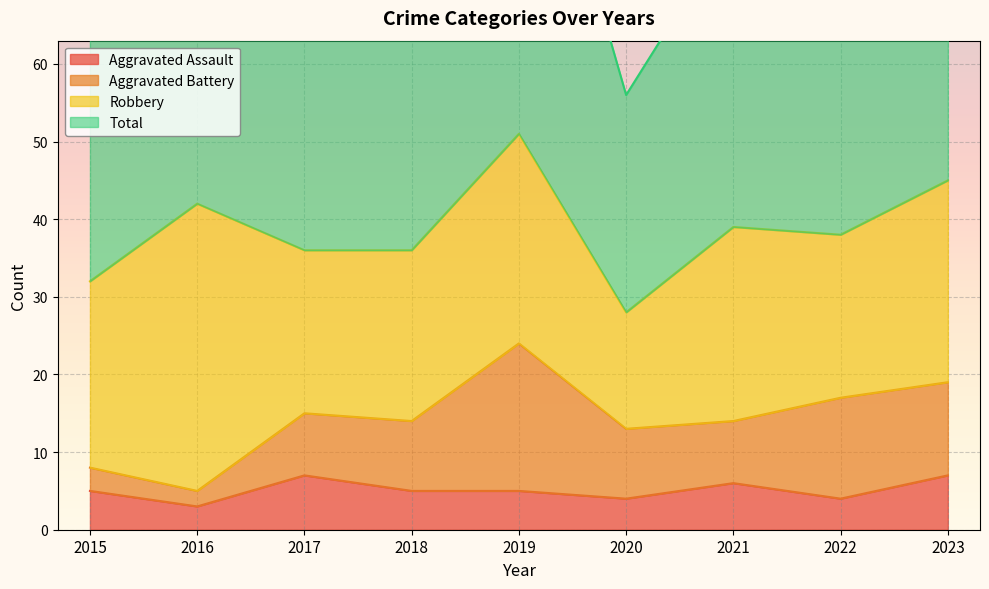

What is the average value of the Total series?

78